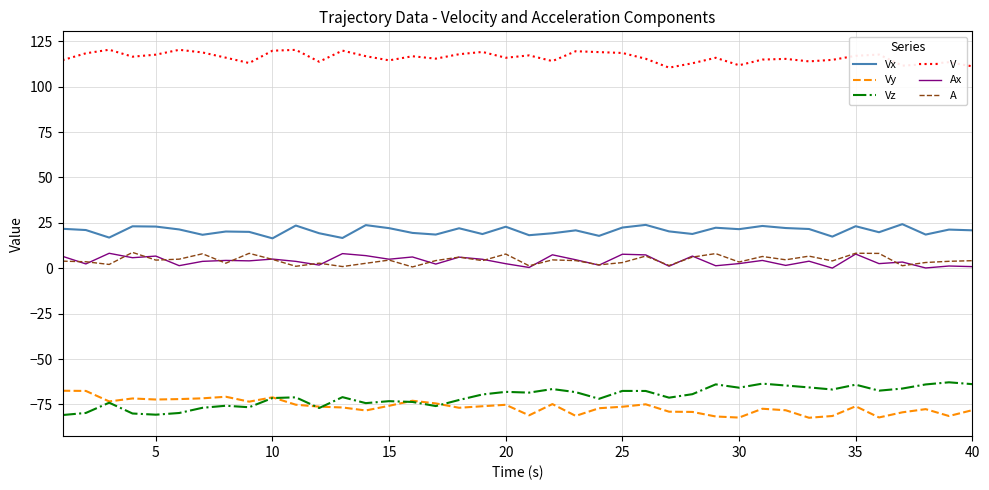

What is the maximum value for V?

120.3